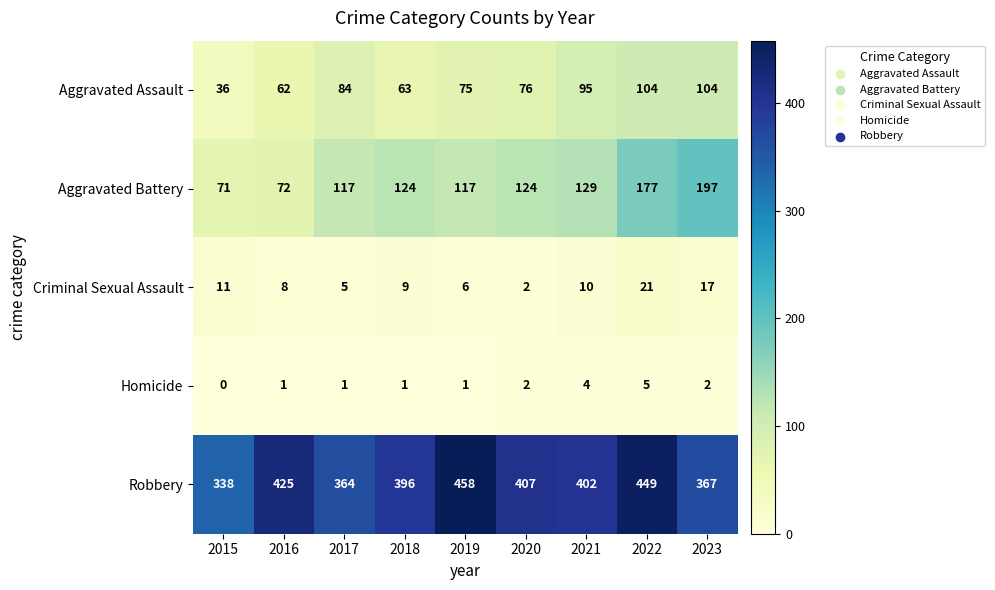

What is the total value across all series at 2017?

571